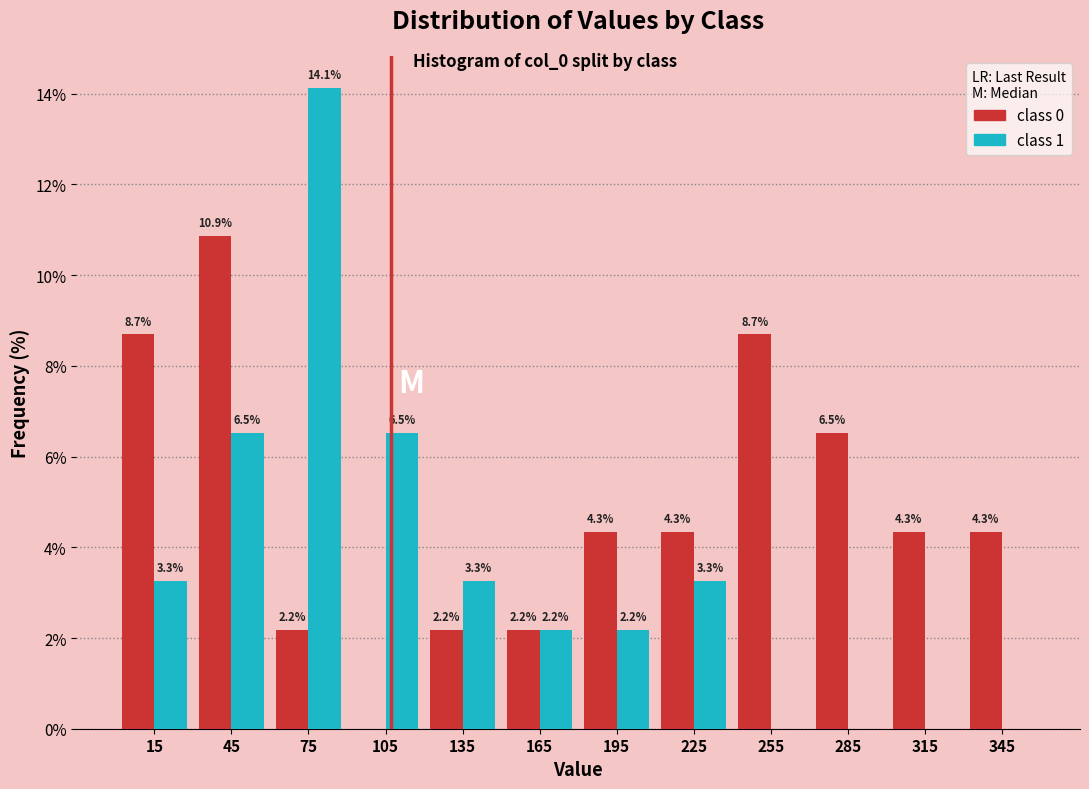

In the class 0 series, which range on the x-axis has the tallest bar?

30 to 60